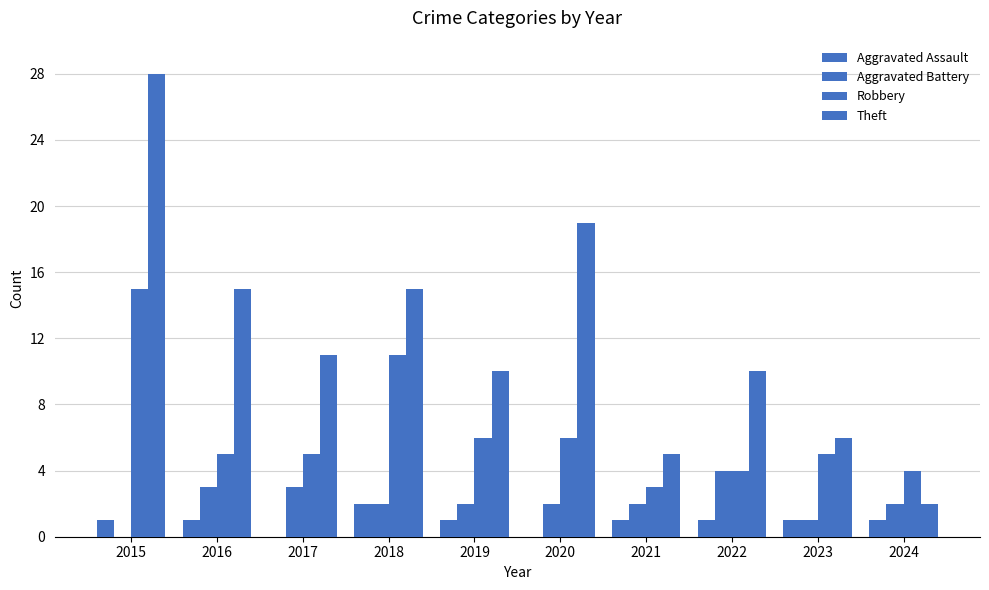

Which series has the largest range (max minus min)?

Theft